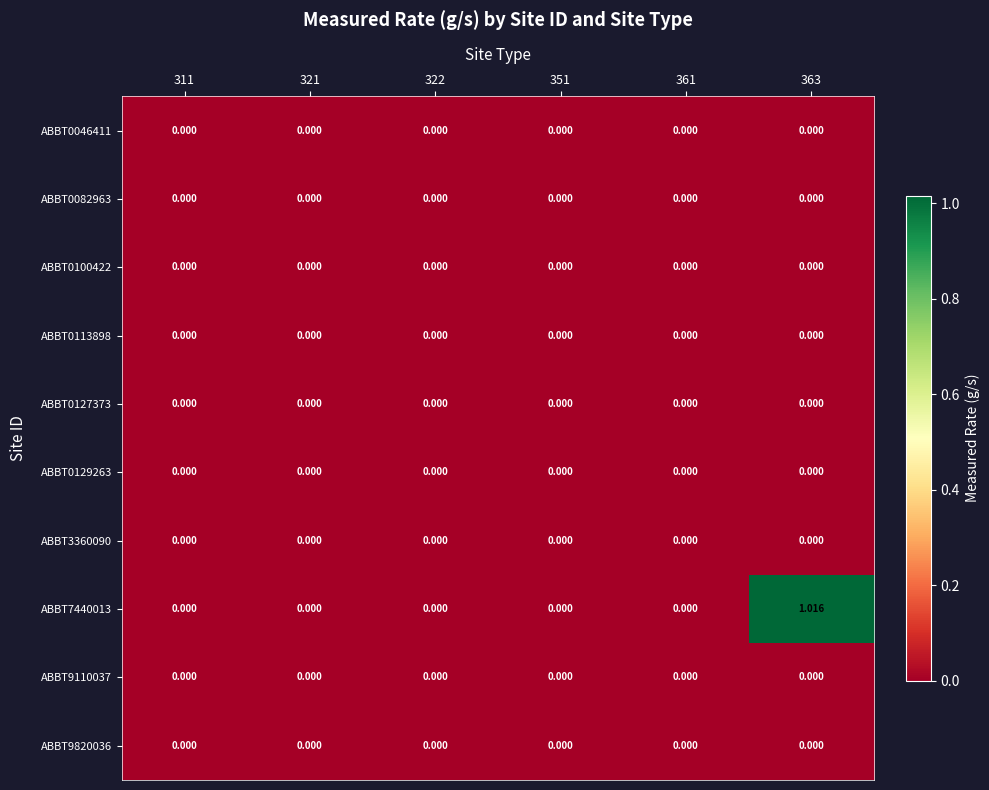

Count the number of categories in the chart.

6